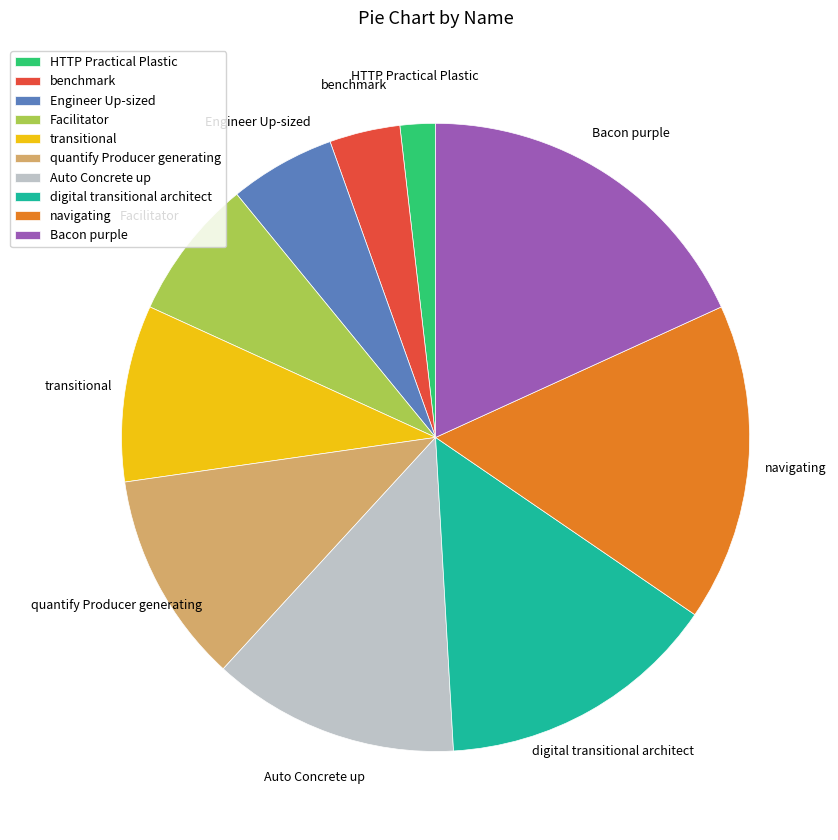

Is the sum of quantify Producer generating and navigating greater than half?

No